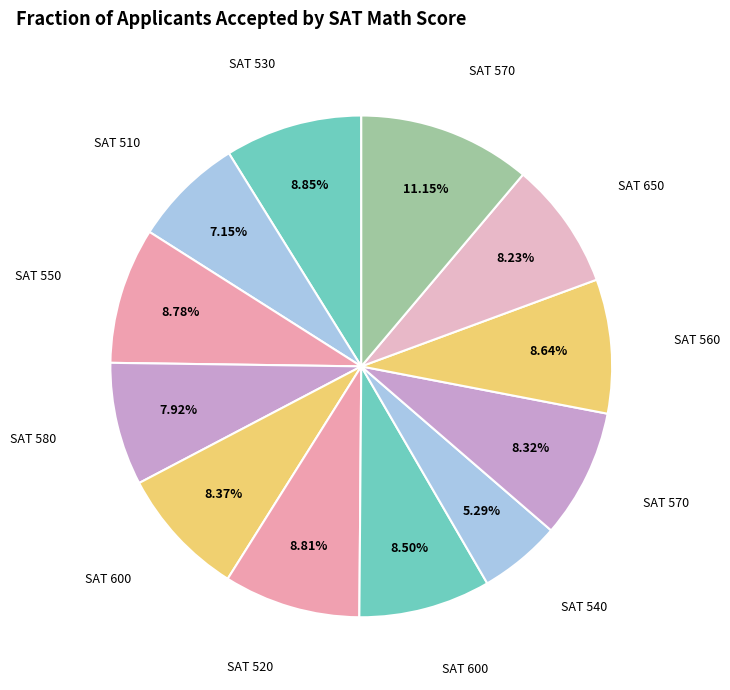

How many segments does this pie chart have?

12